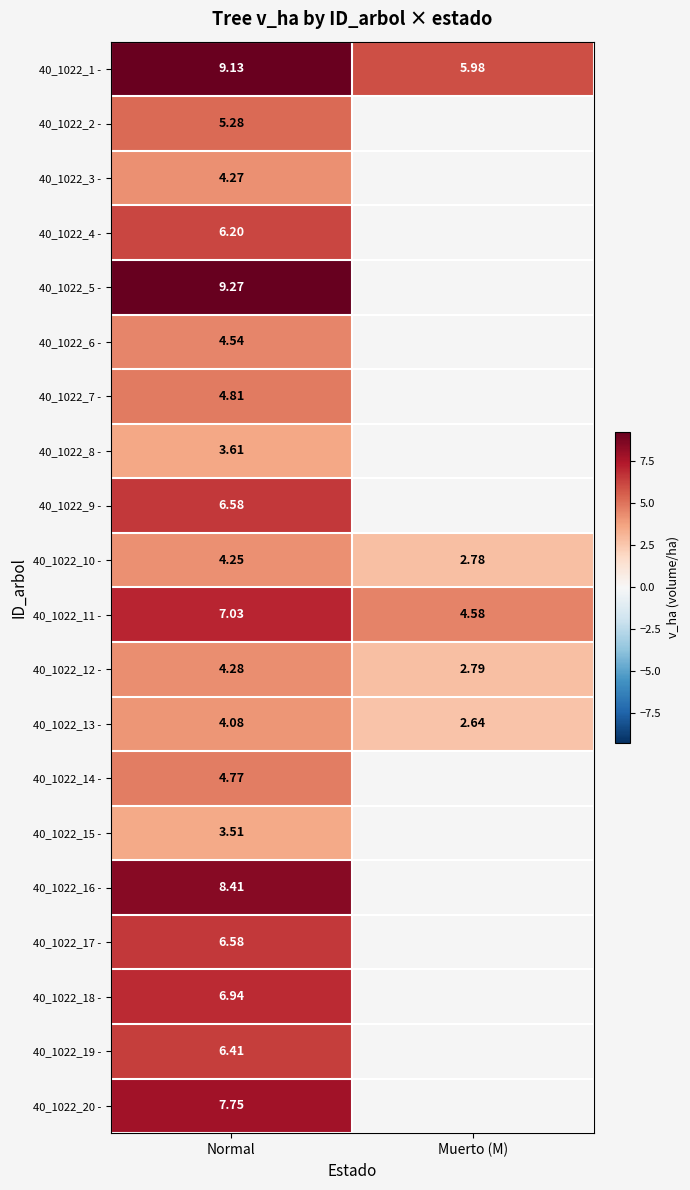

What is the minimum value shown in the chart?

2.6